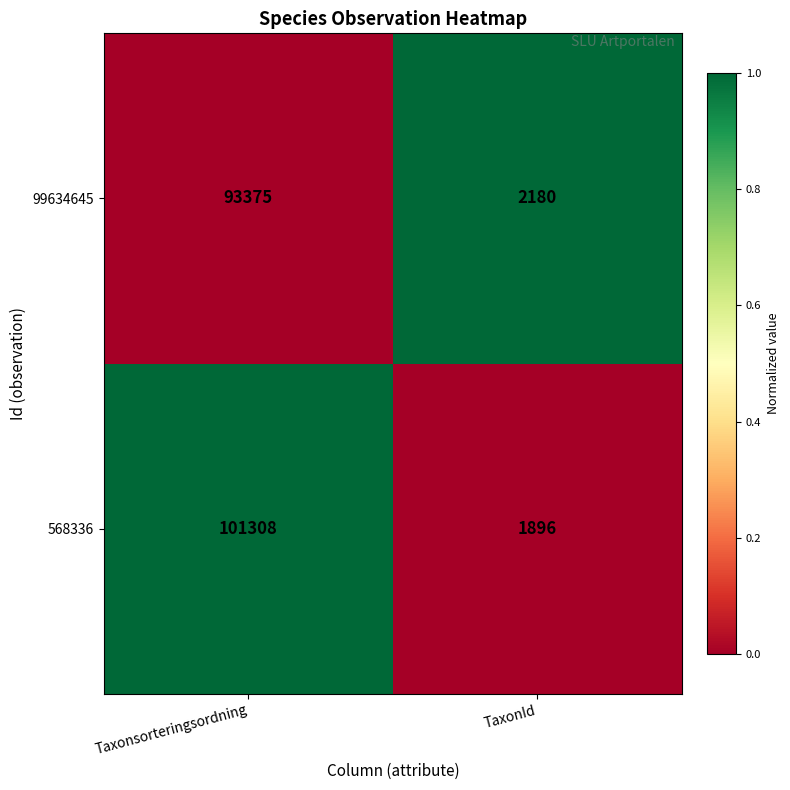

Read the 99634645 value at TaxonId, to the nearest 100.

2200